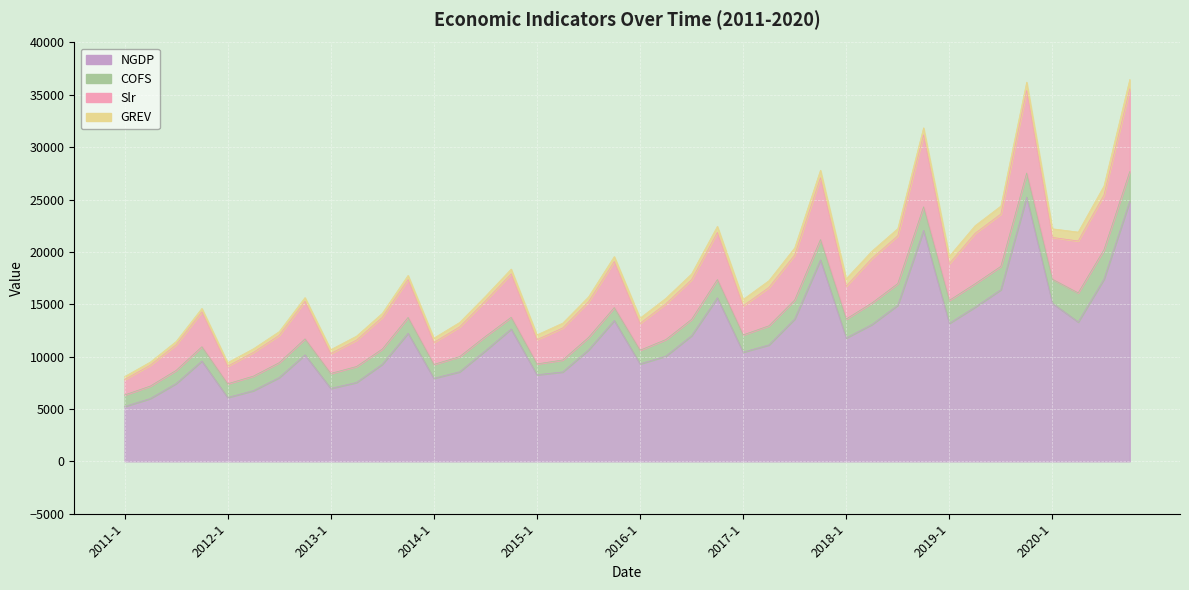

How many interior local peaks does the Slr series have?

9